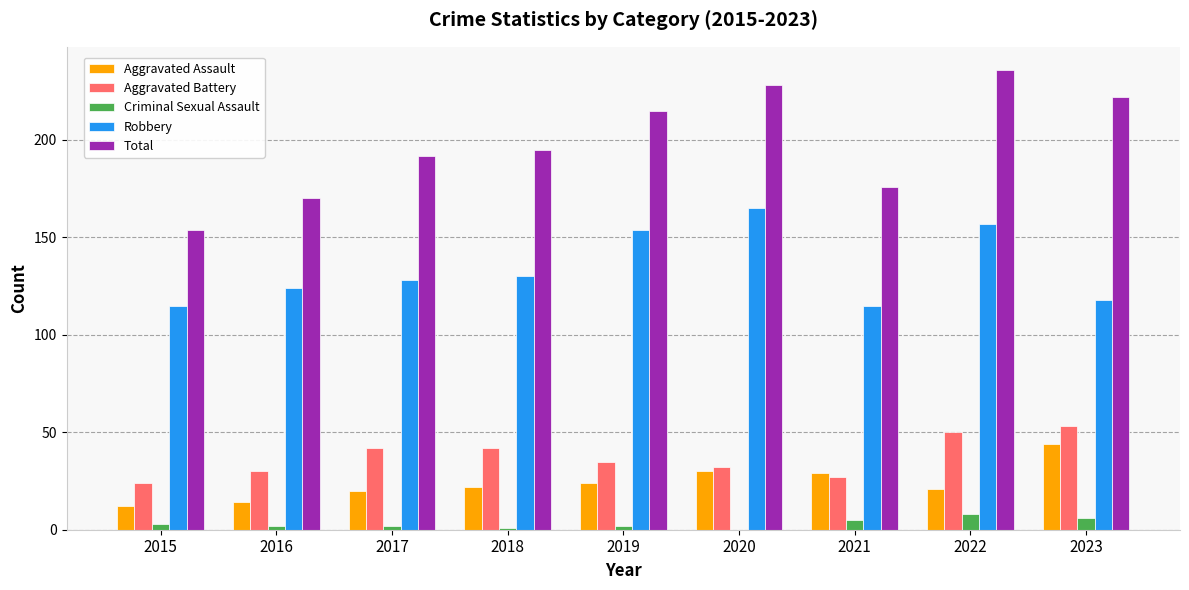

What is the sum of all Robbery values?

1206